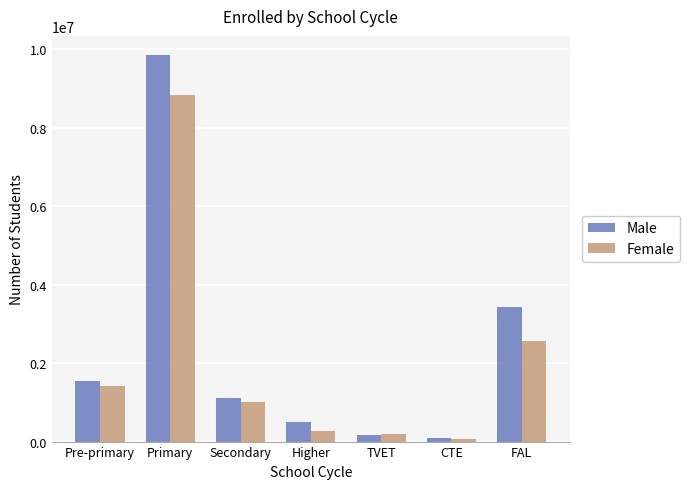

Rank the series by their maximum value, from highest to lowest.

Male, Female